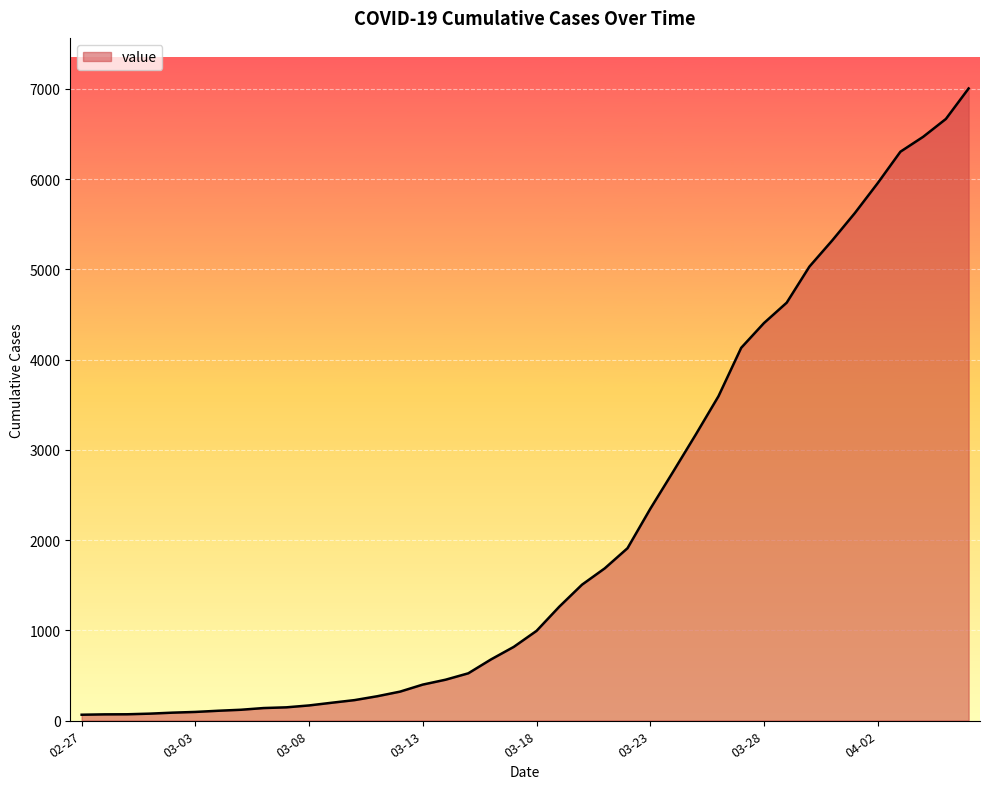

What is the difference between the maximum and minimum values?

6940